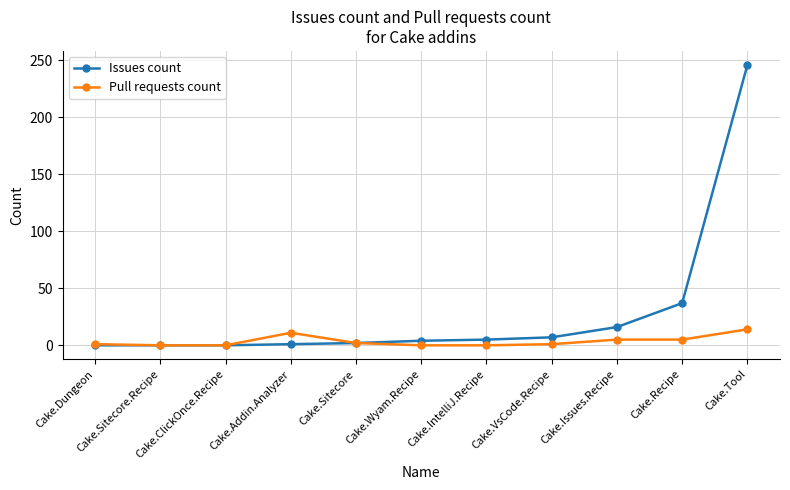

Which series has the largest range (max minus min)?

Issues count